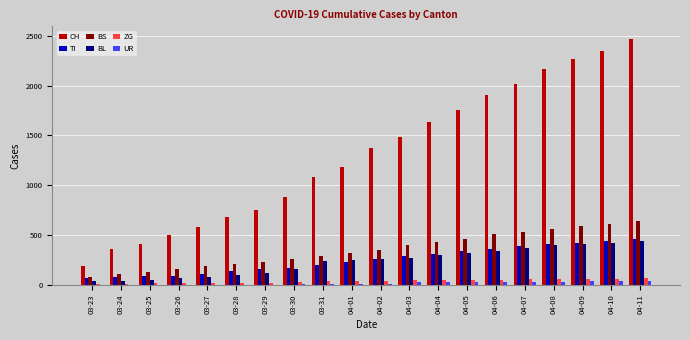

Are the bars grouped side by side (vs. stacked)?

Yes